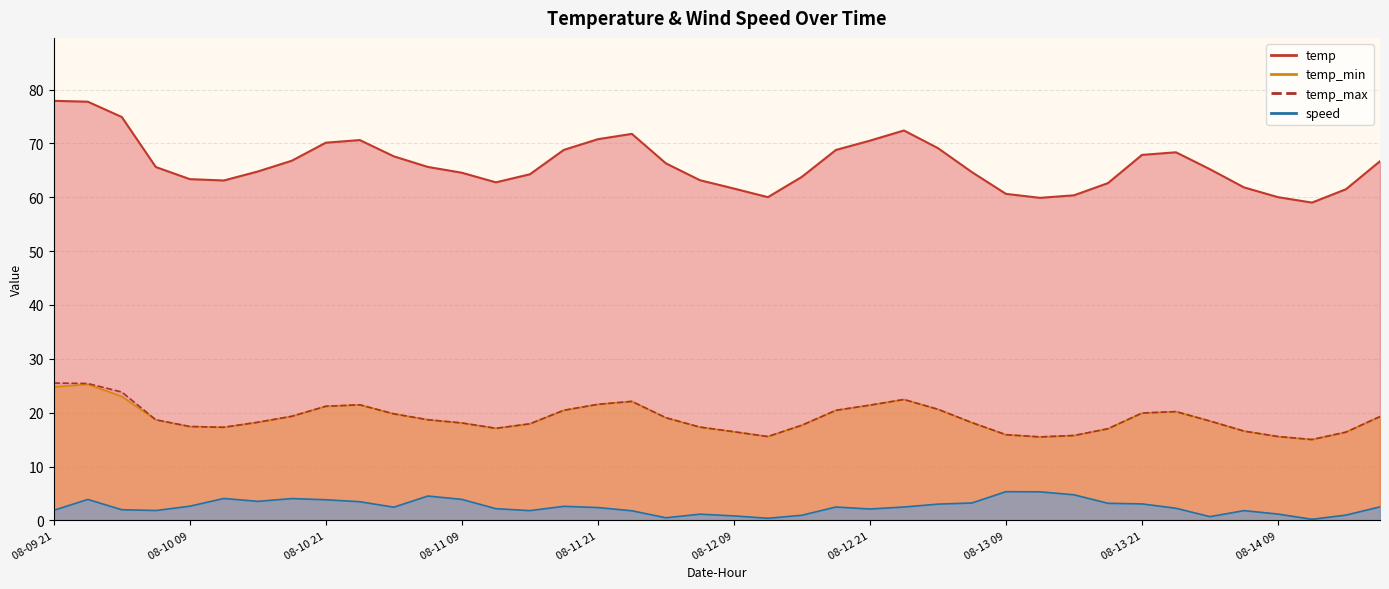

What is the greatest value displayed?

77.9